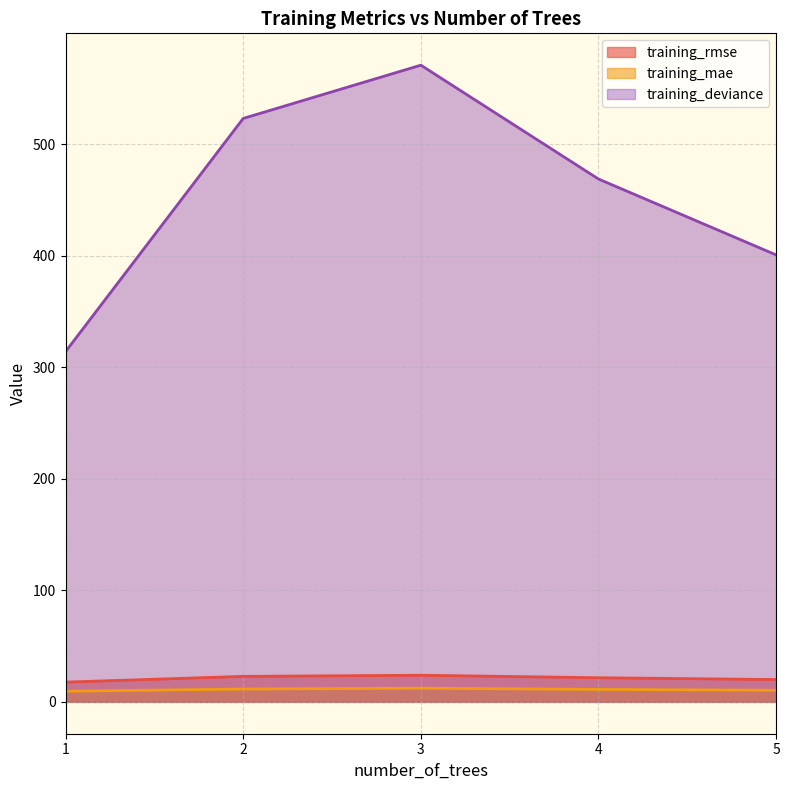

True or false: training_rmse and training_deviance cross at least once.

False